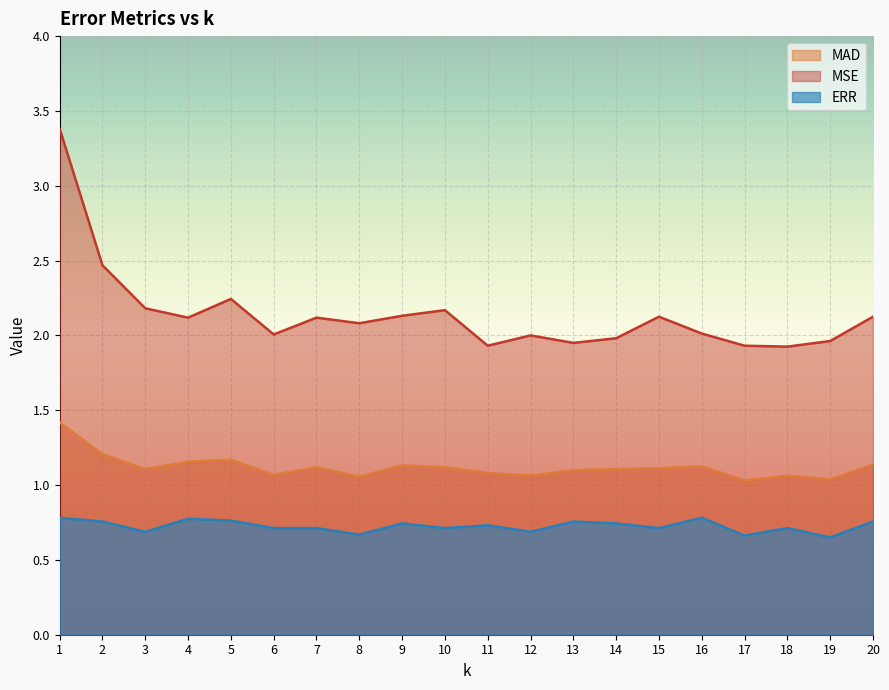

How many interior local peaks does the MSE series have?

5